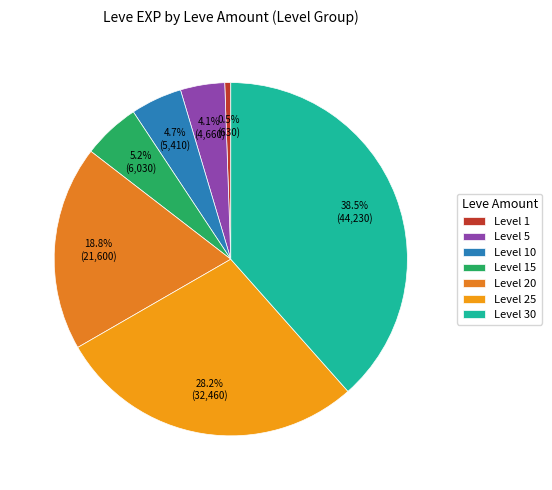

Count the number of slices in the pie.

7